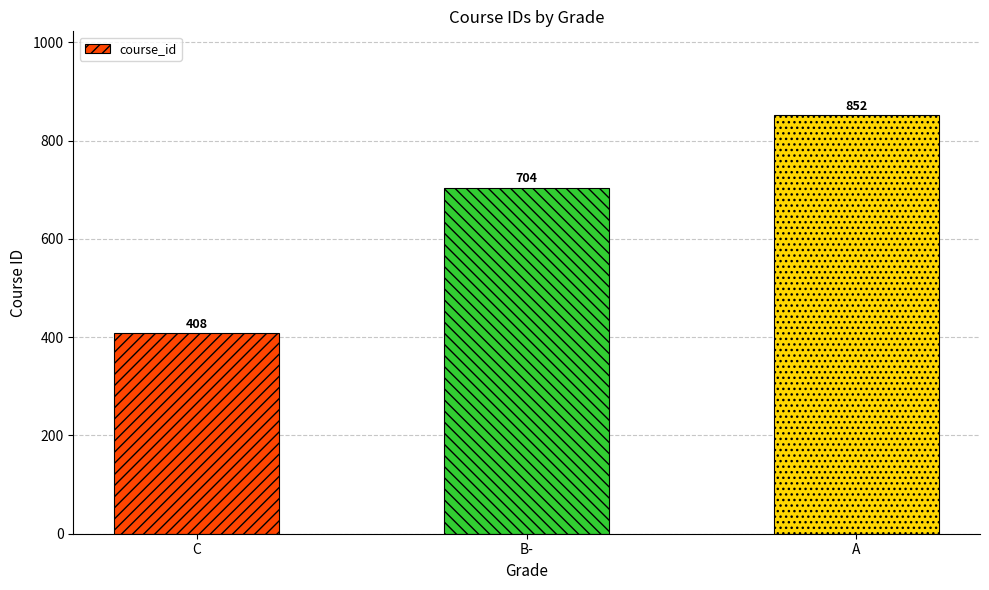

Reading right to left, extract all data points from this chart.

A=852	B-=704	C=408